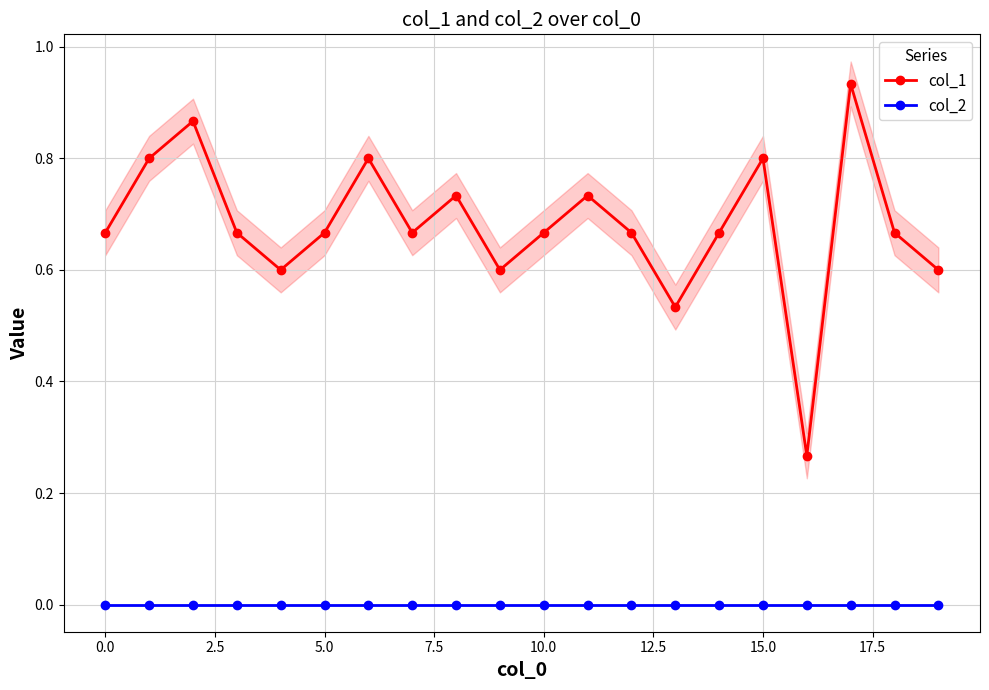

Is it true that col_1 equals 0.4 at 0.0?

False